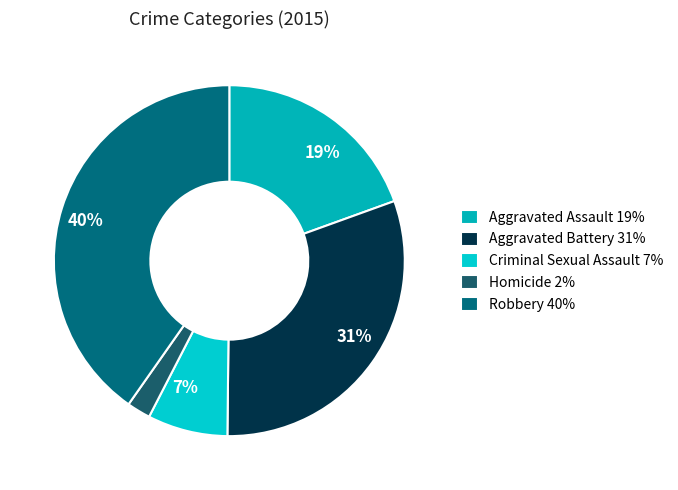

To the nearest percent, what is the difference between the largest and smallest slice percentages?

38%